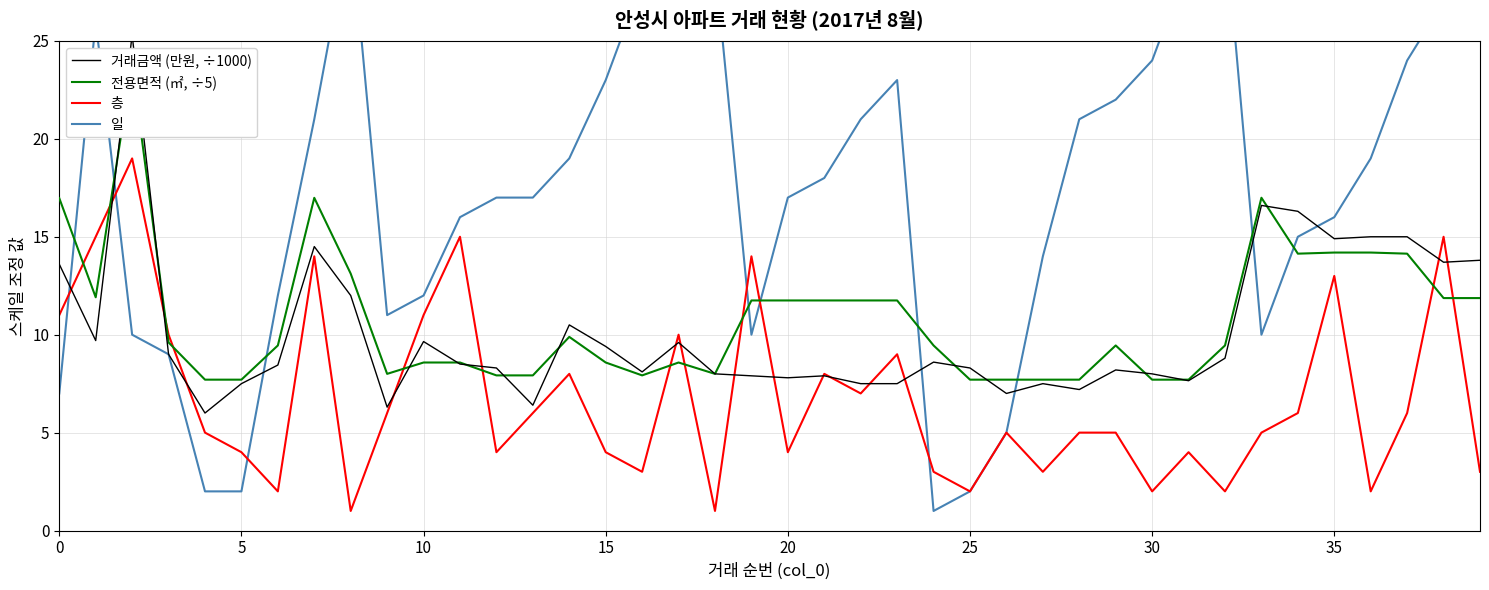

At which label is 전용면적 (㎡, ÷5) closest to 15?

35